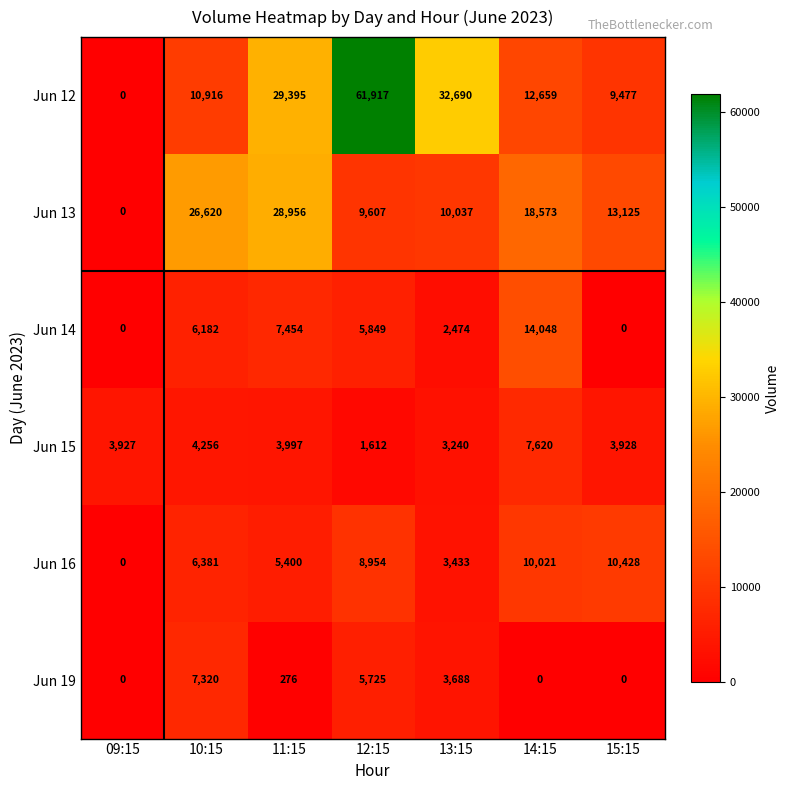

What is the spread (max minus min) of values at 11:15?

29119